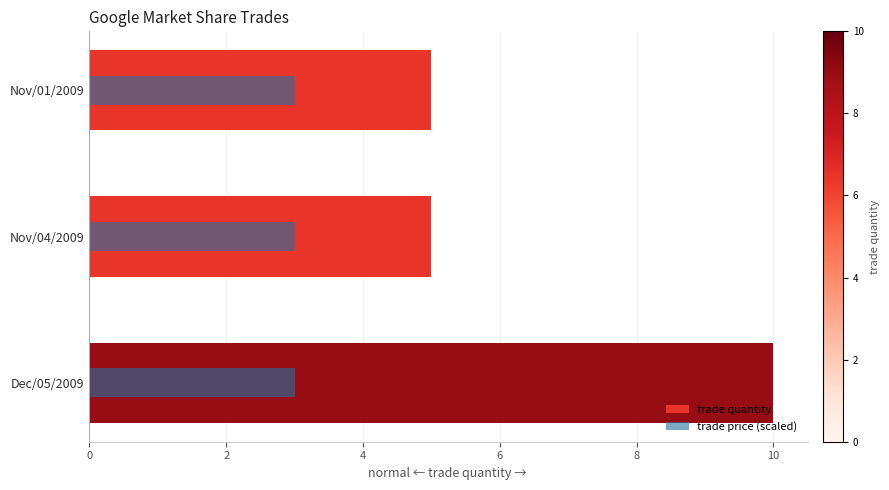

Between 0 and 4, which series saw the biggest shift?

trade quantity